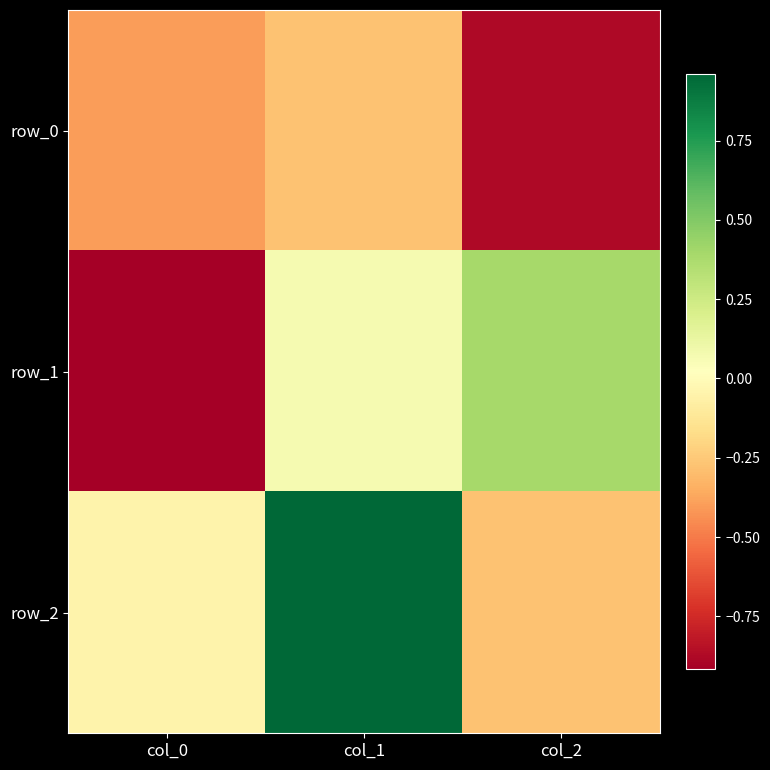

True or false: row_1 has a value of 0.6 at col_2.

False